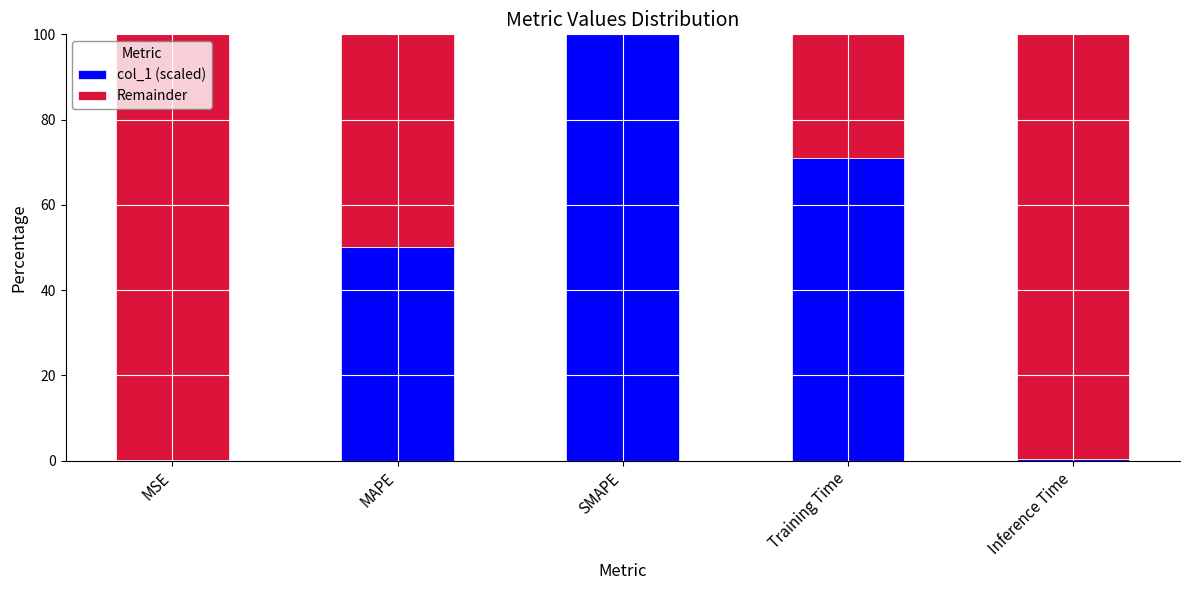

What is the highest value of the col_1 (scaled) series?

100.0